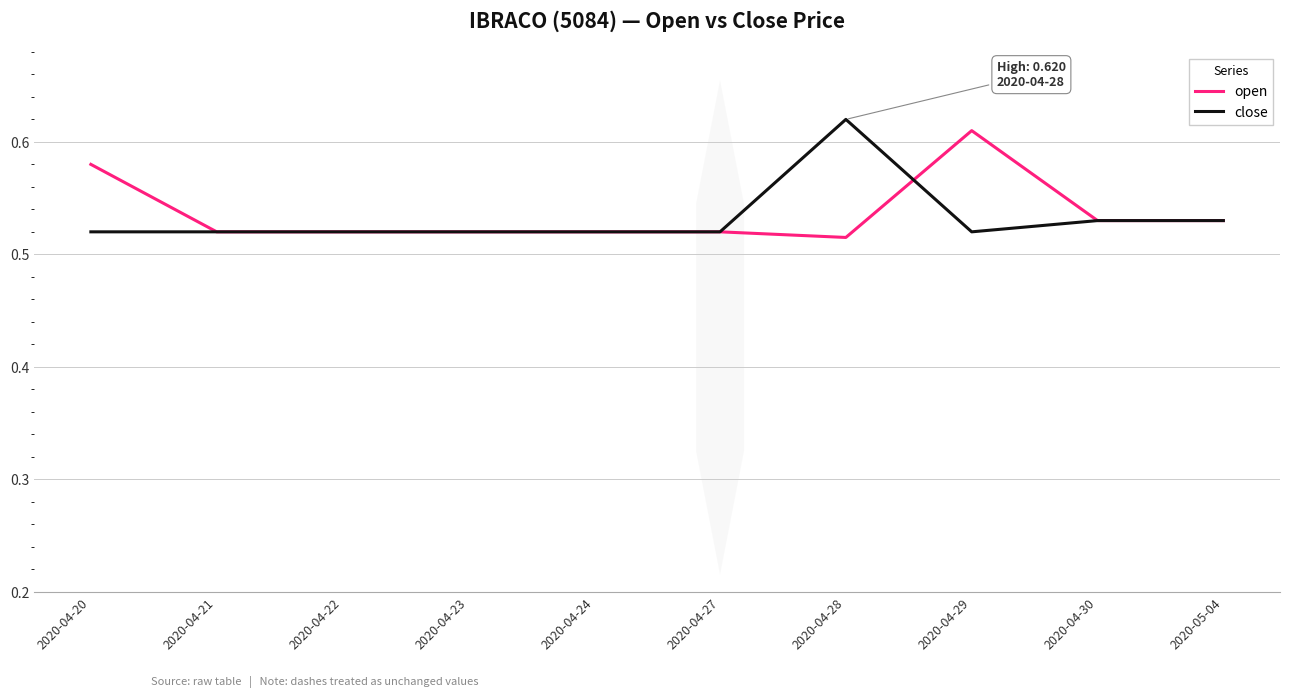

At which label is open closest to 0?

2020-04-28